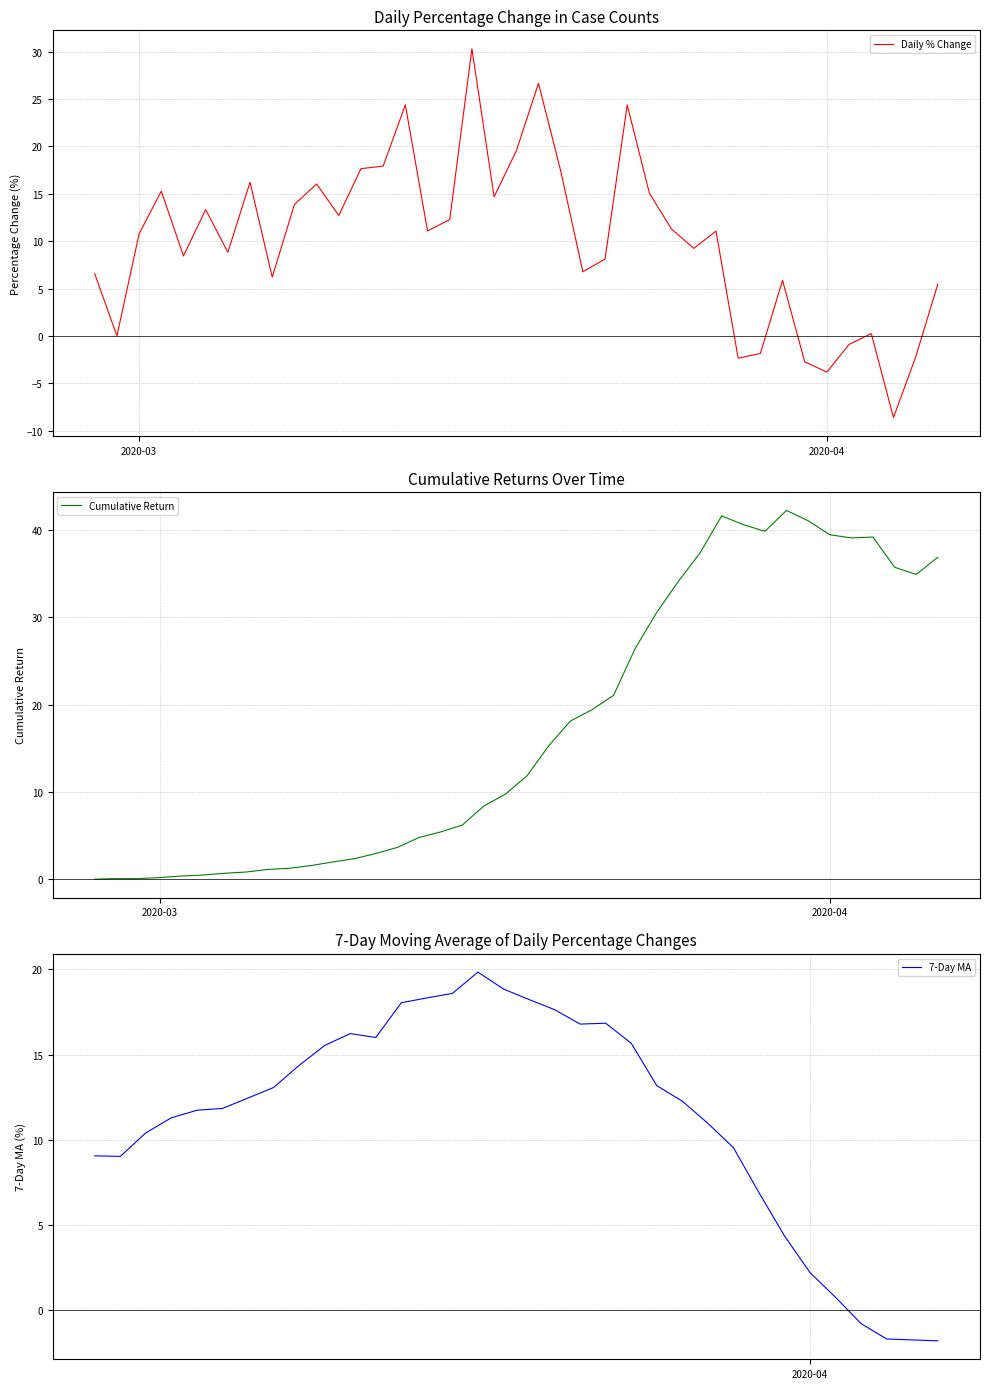

What is the highest value of the Cumulative Return series?

42.2